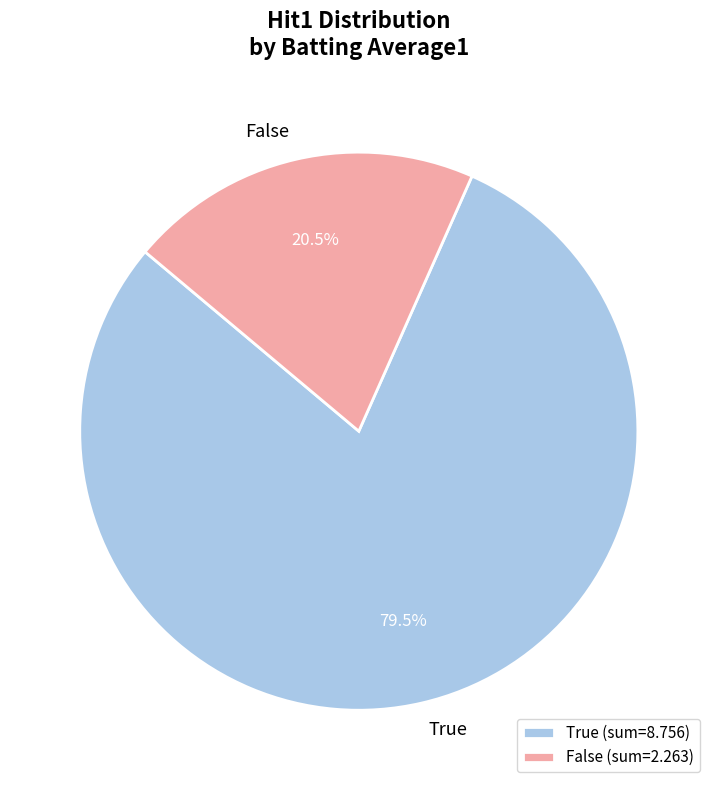

Is the sum of True and False greater than half?

Yes